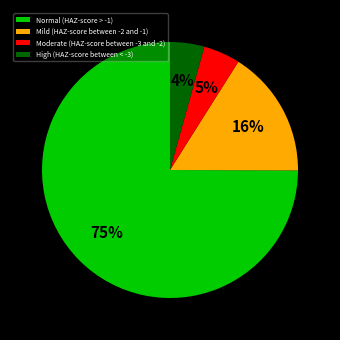

Is it true that Moderate (HAZ-score between -3 and -2) is 5% of the pie?

True